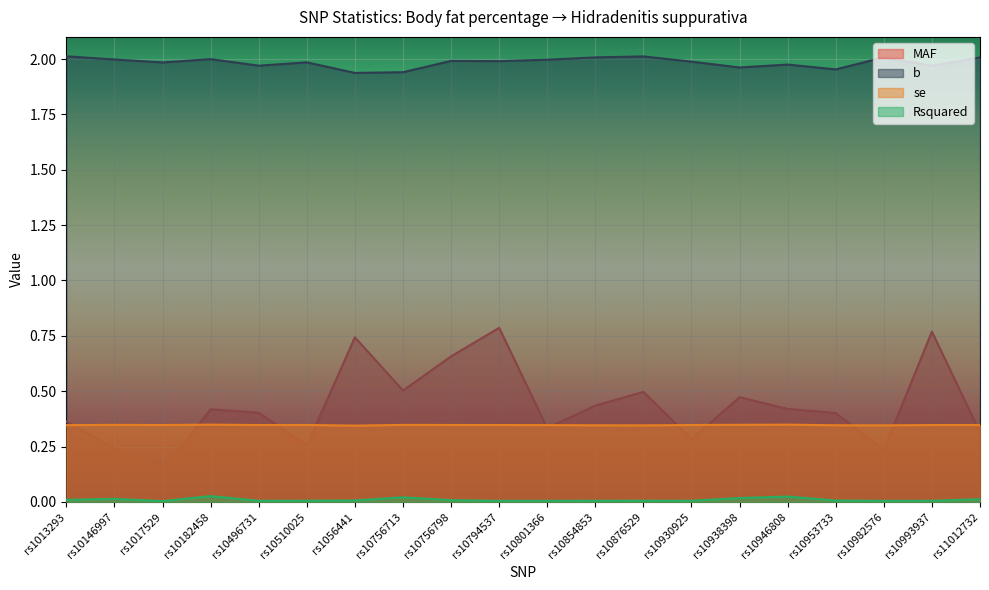

Is the value of se at rs10182458 greater than the value of b at rs10946808?

No